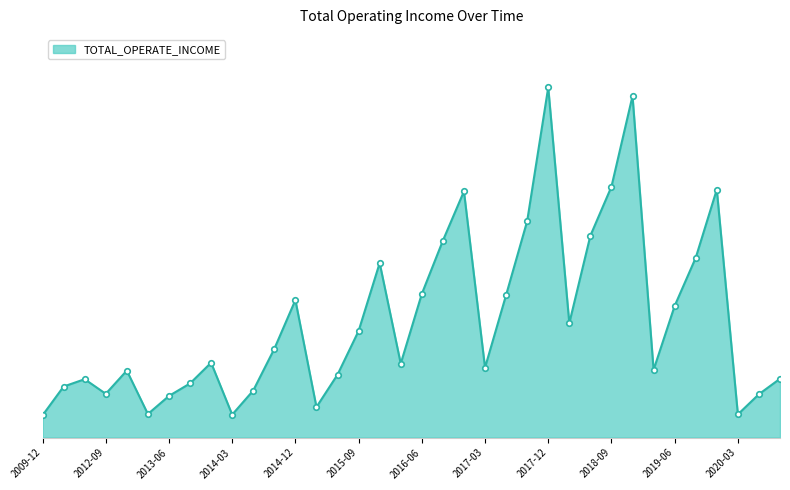

Count the number of categories in the chart.

36